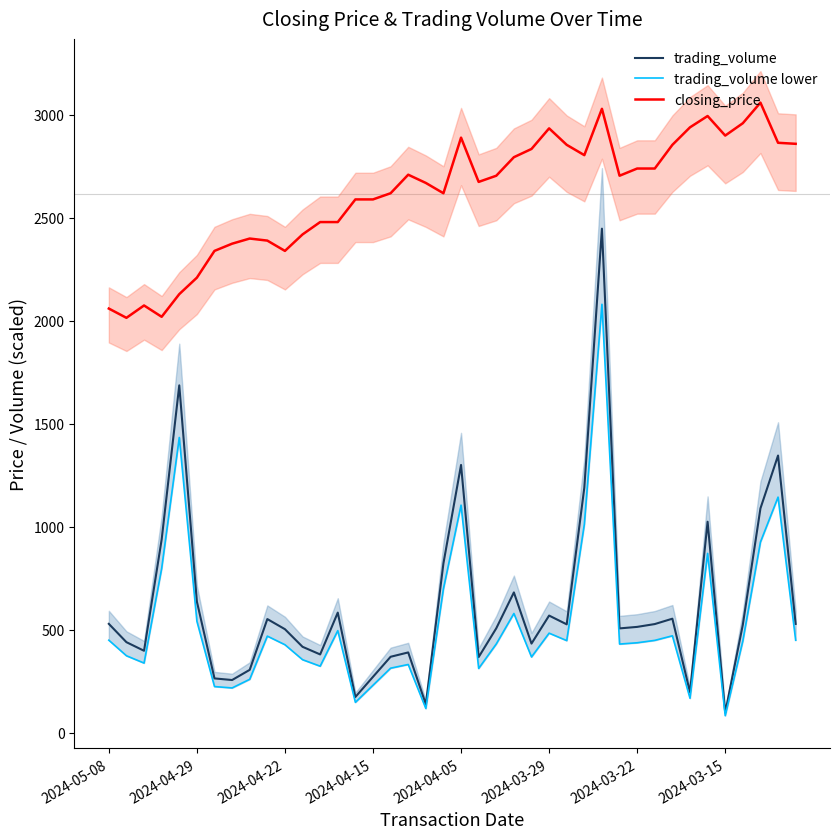

How many lines are shown in the chart?

3